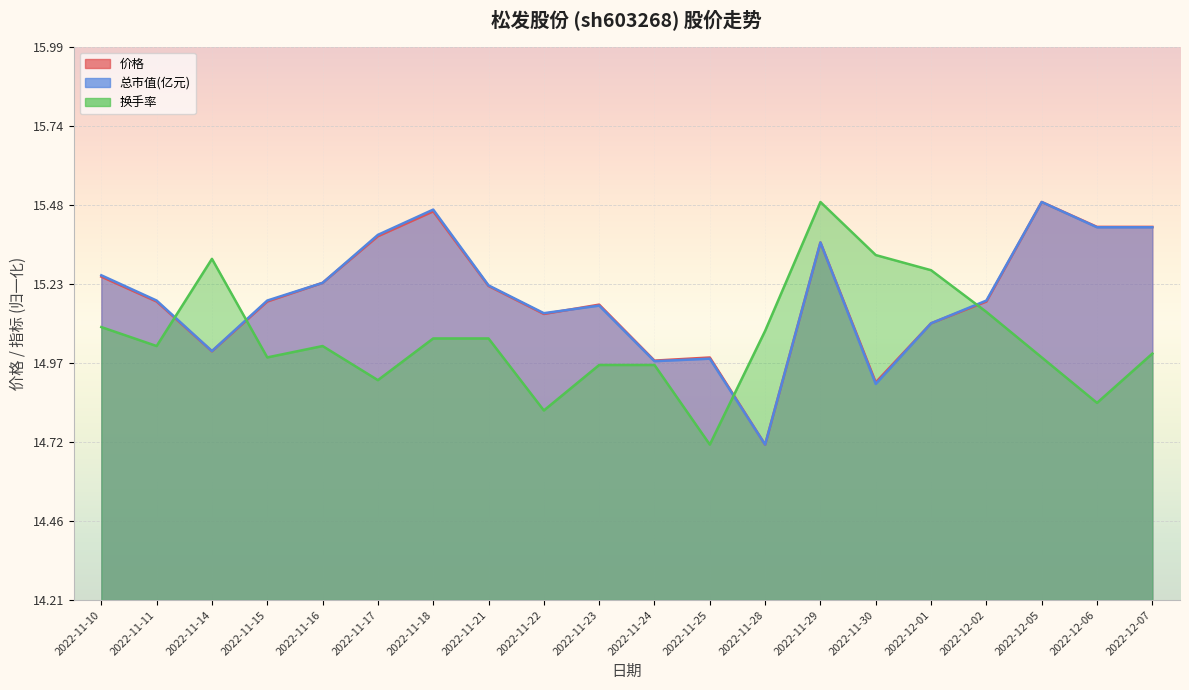

Read the 总市值(亿元) value at 2022-12-06.

15.4